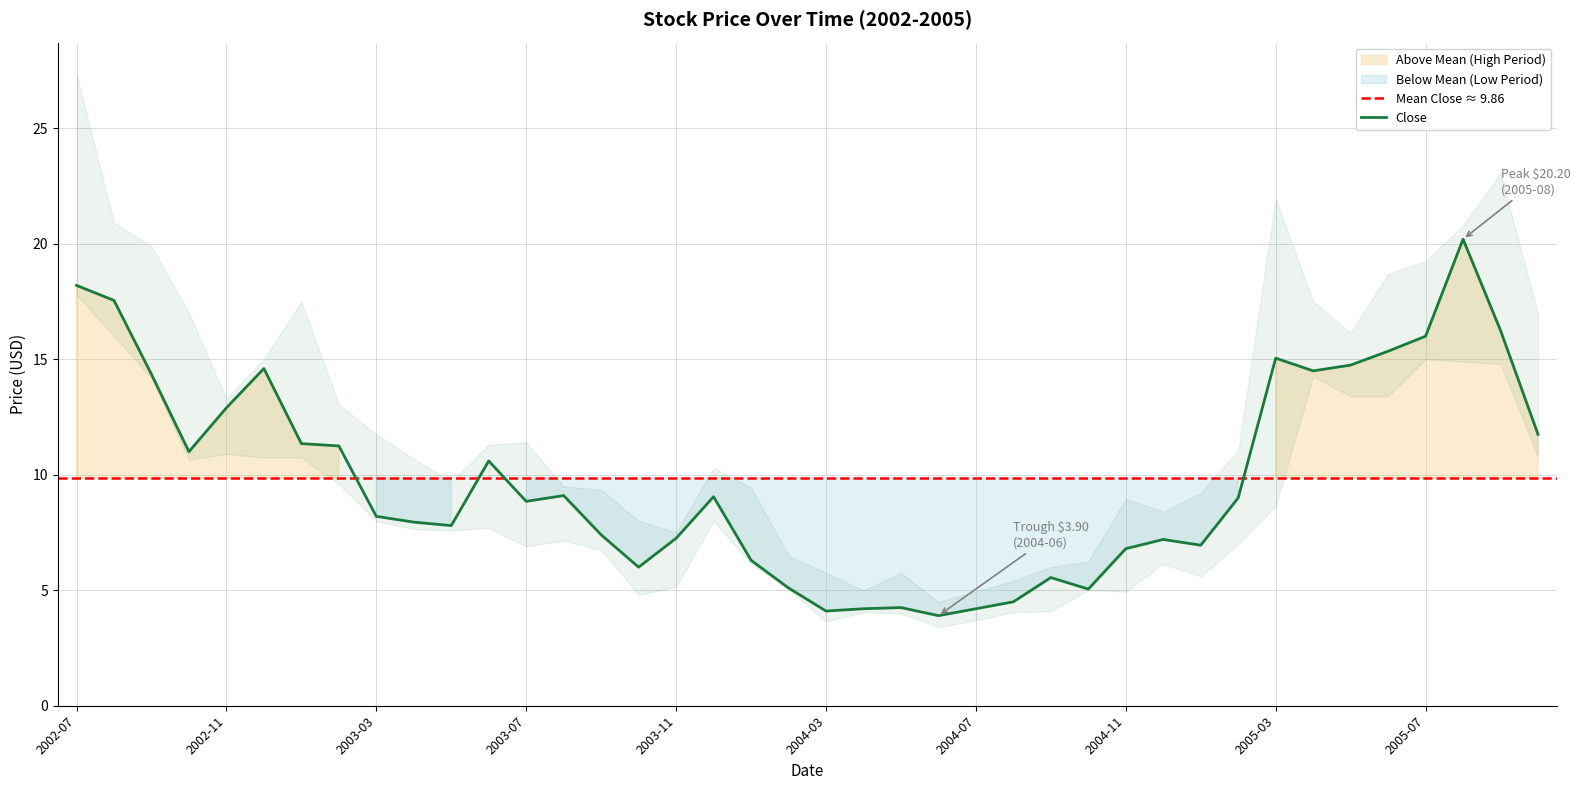

True or false: Close and Low intersect in this chart.

False